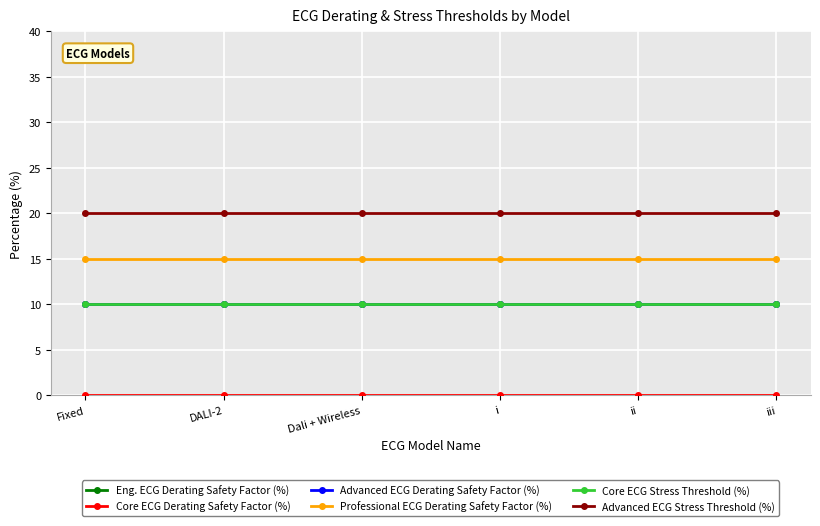

List the series in order of their peak value, lowest first.

Core ECG Derating Safety Factor (%), Eng. ECG Derating Safety Factor (%), Advanced ECG Derating Safety Factor (%), Core ECG Stress Threshold (%), Professional ECG Derating Safety Factor (%), Advanced ECG Stress Threshold (%)